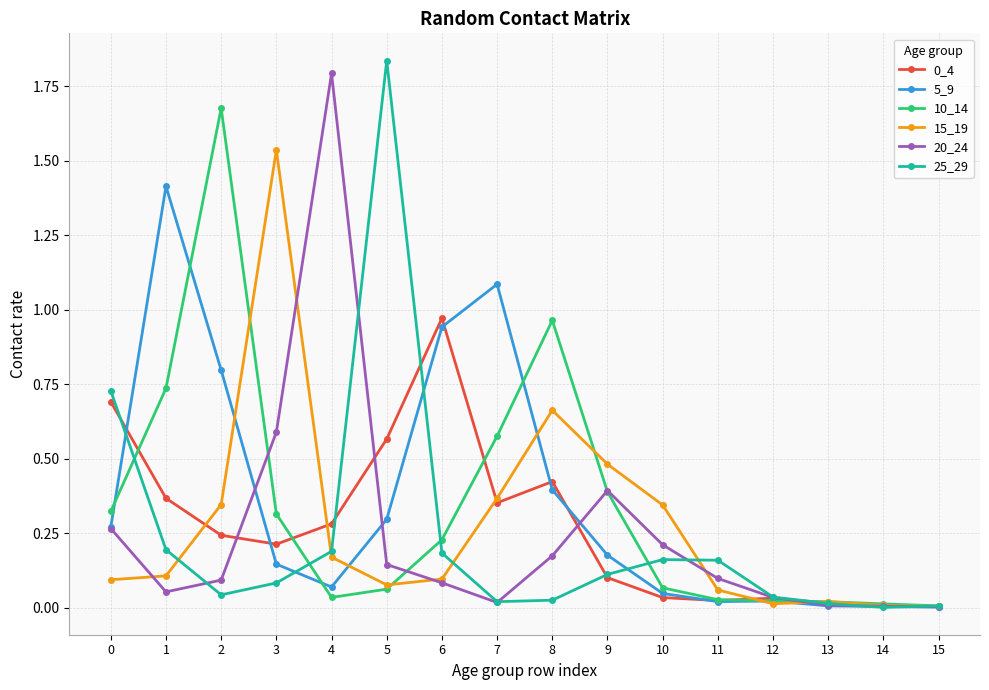

In 25_29, how many points are lower than both neighbors (excluding endpoints)?

3